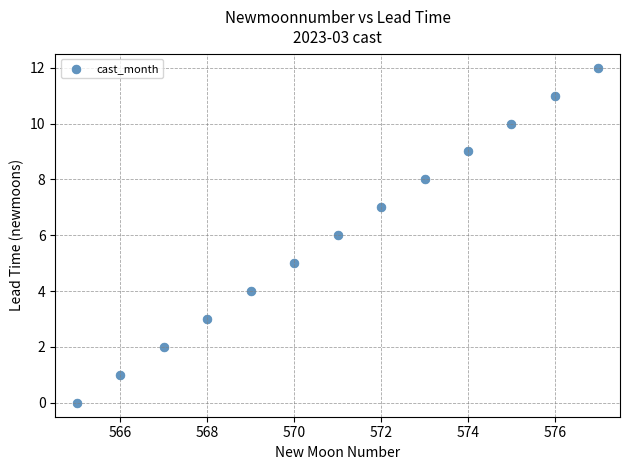

What is the range of X values (max minus min)?

12